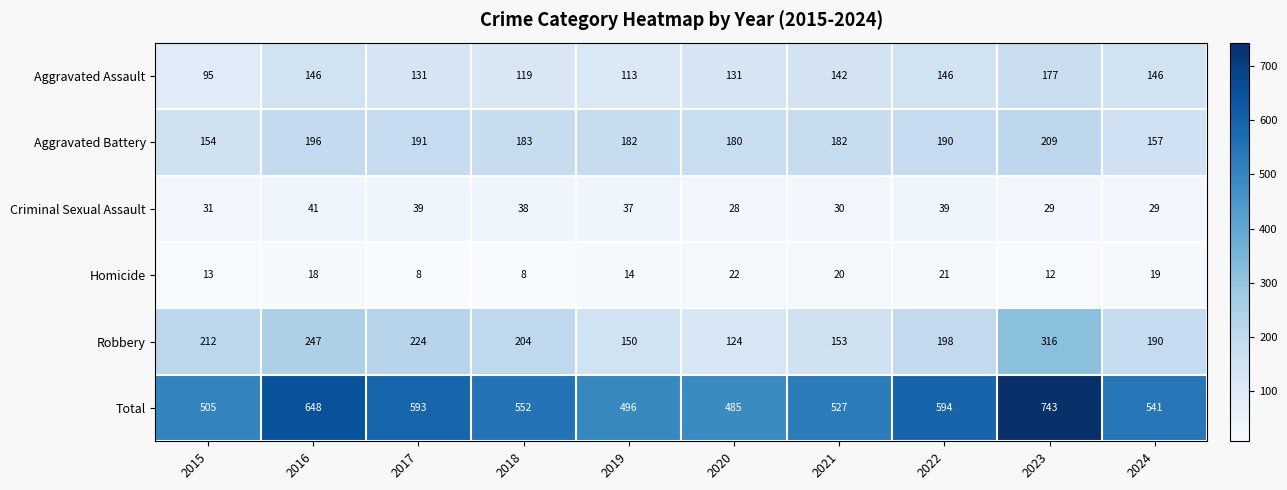

At which category is the sum across all series the highest?

2023